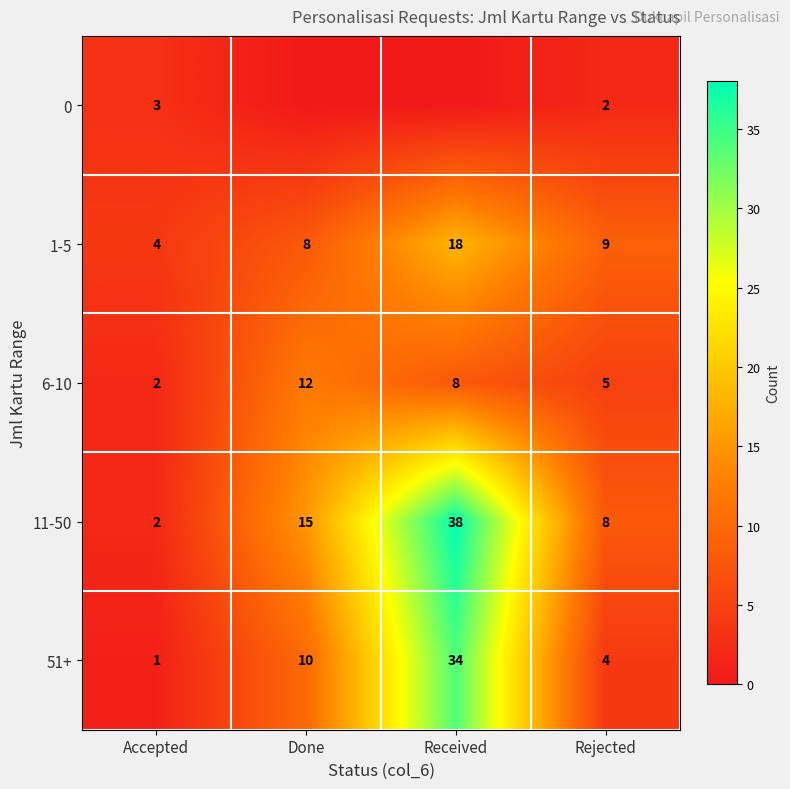

Rank the categories by 6-10 value from highest to lowest.

Done, Received, Rejected, Accepted